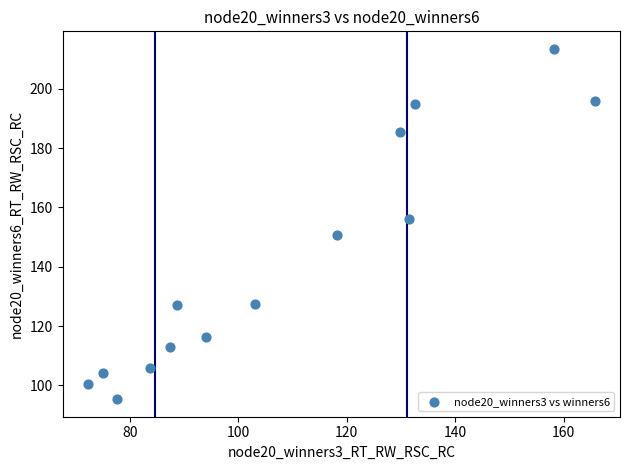

What is the range of X values (max minus min)?

93.4